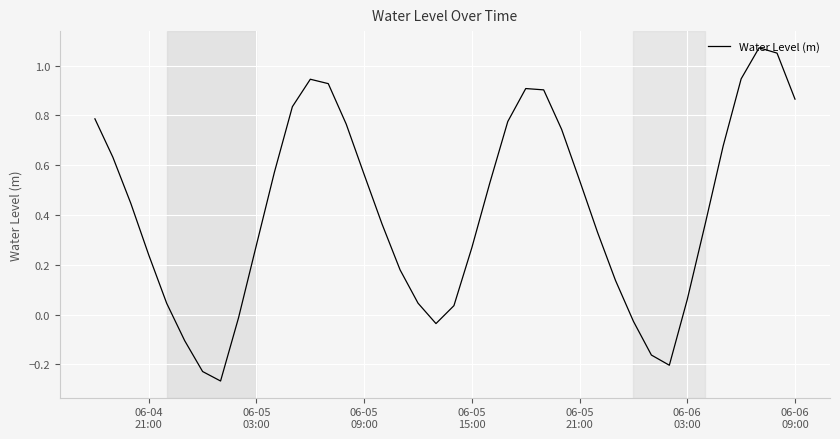

How many lines are shown in the chart?

1